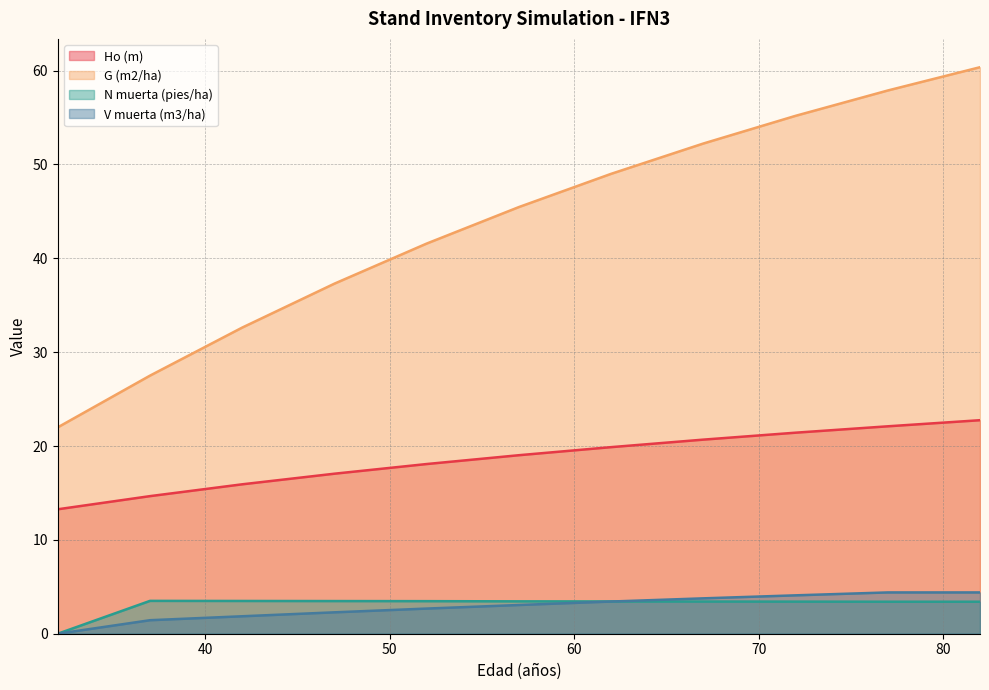

What is the sum of the N muerta (pies/ha) values at 32 and 37?

3.5